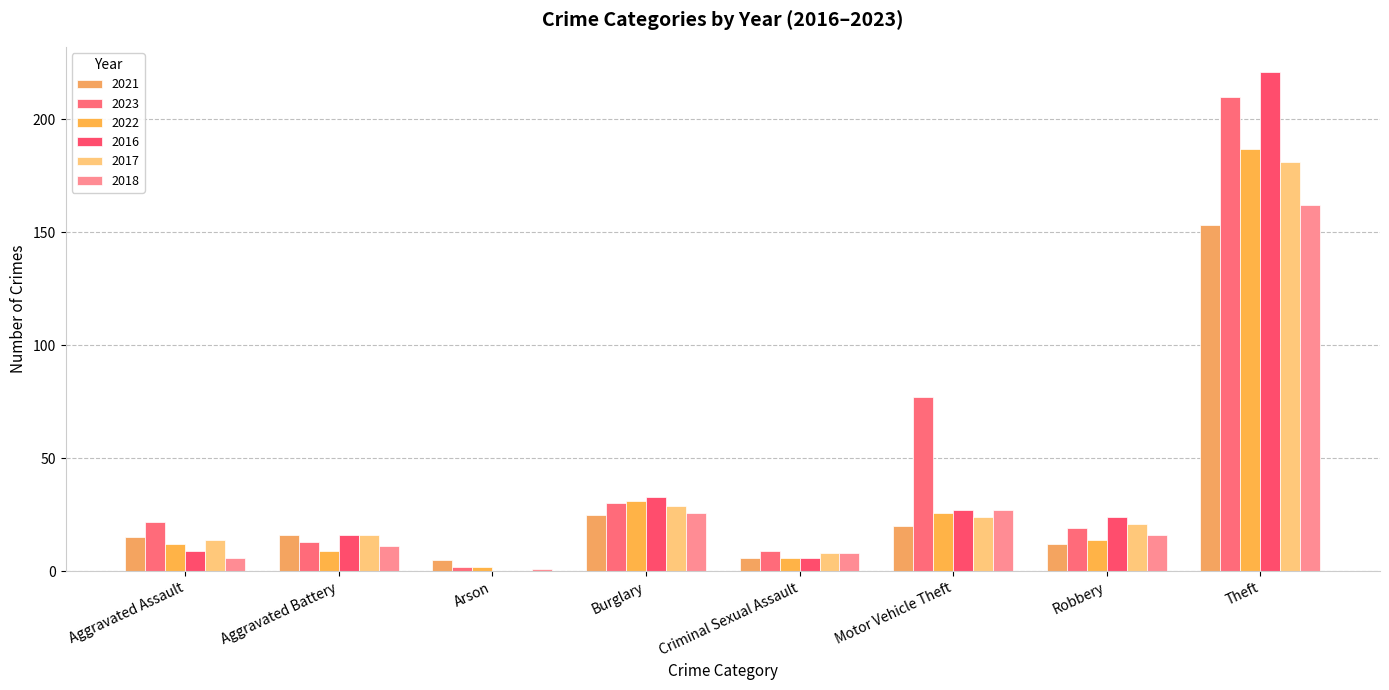

Are the bars grouped side by side (vs. stacked)?

Yes